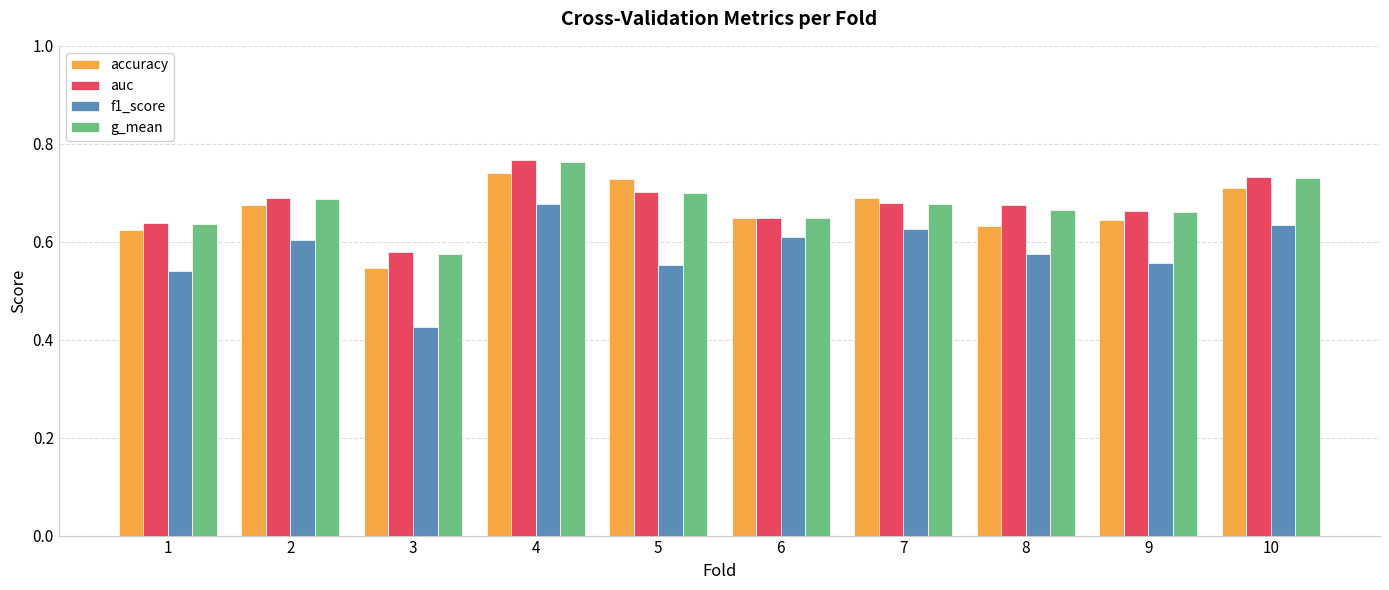

What is the difference between the maximum and second lowest values in the auc series?

0.1